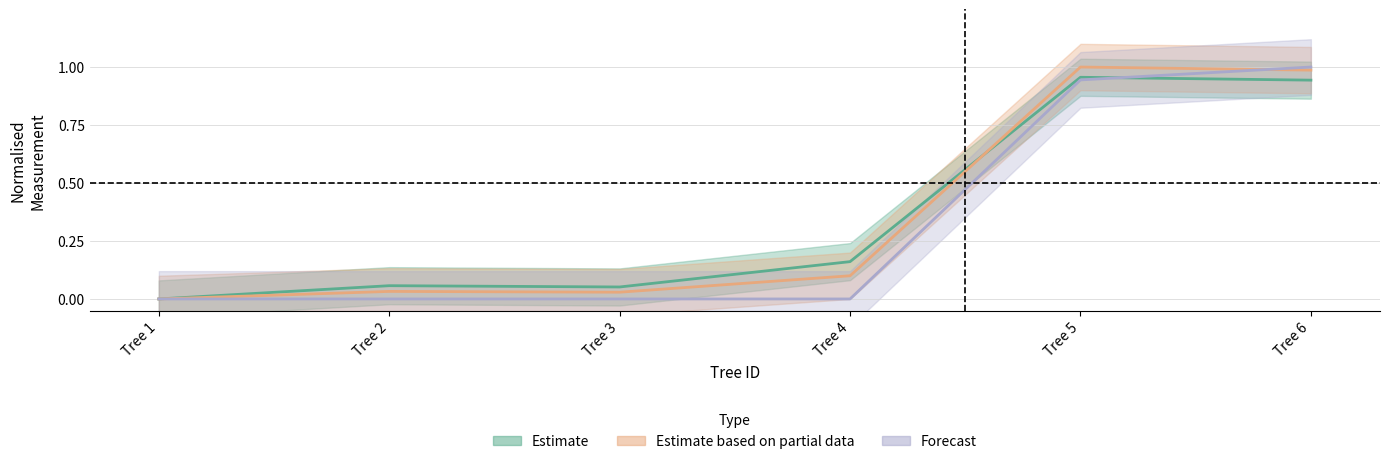

What is the difference between the dbh values at Tree 5 and Tree 3?

1.0